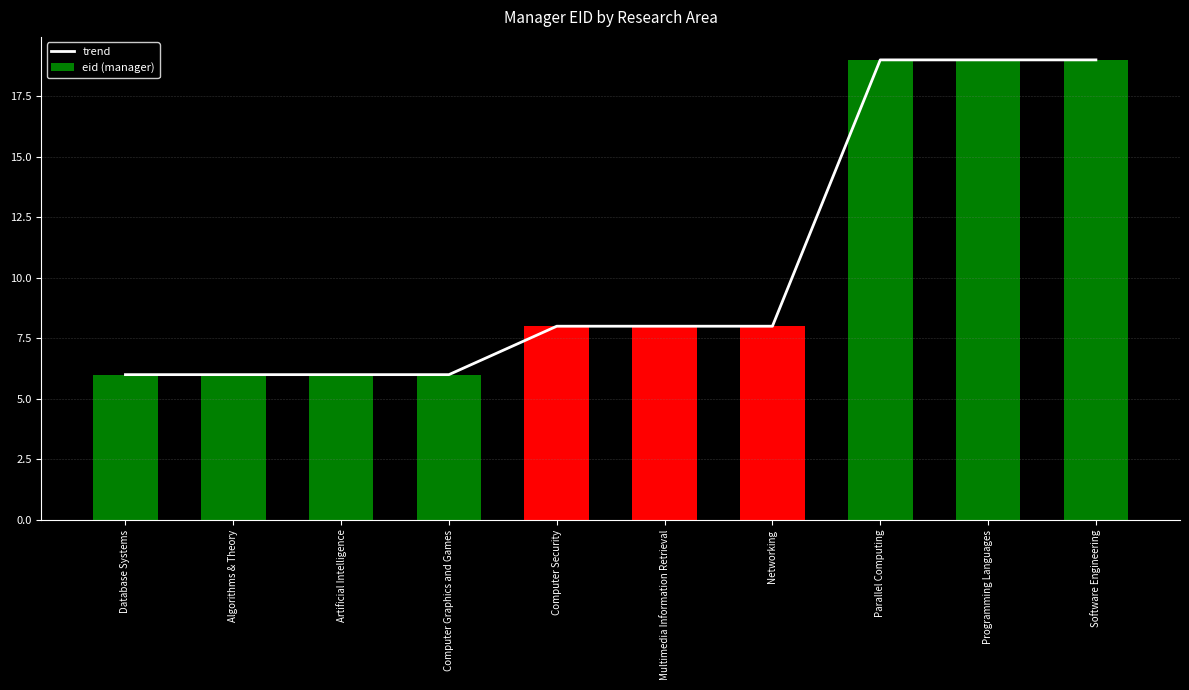

What is the highest value of the trend series?

19